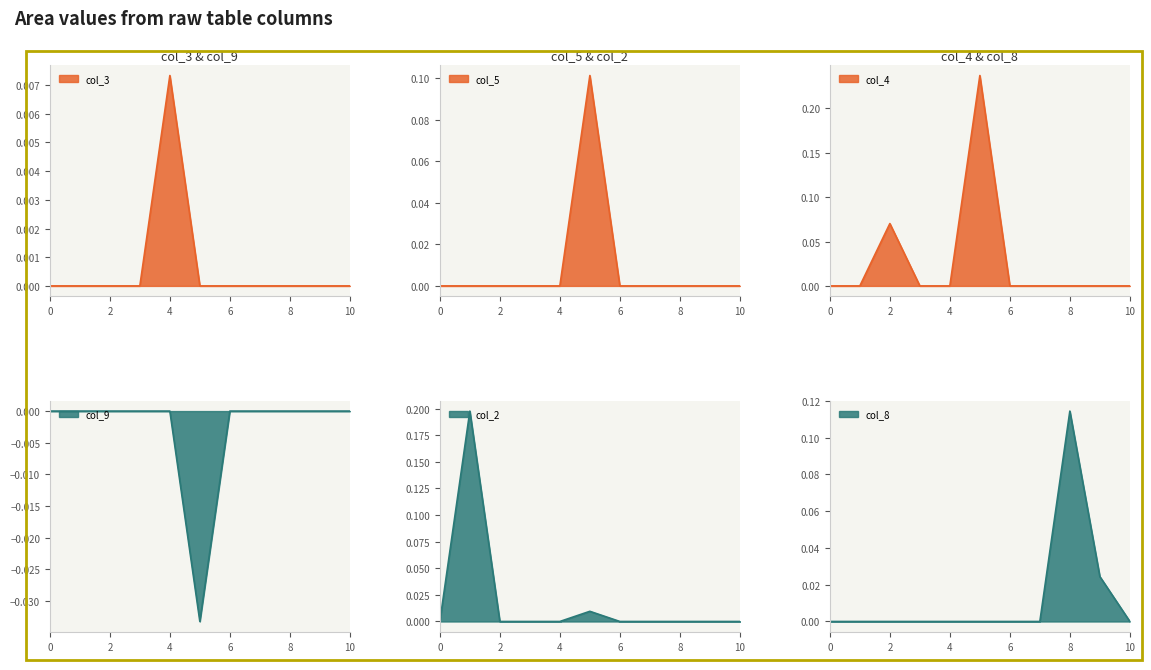

At how many categories does at least one series exceed 0?

6